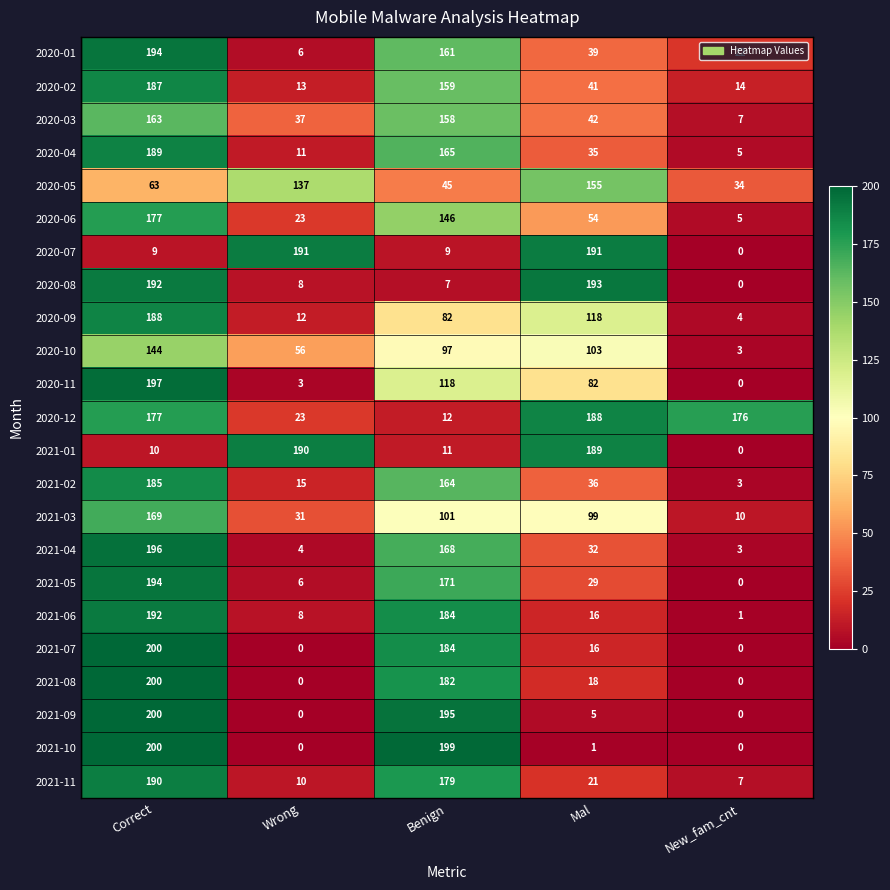

Which series changed the most between Wrong and Mal?

2020-08